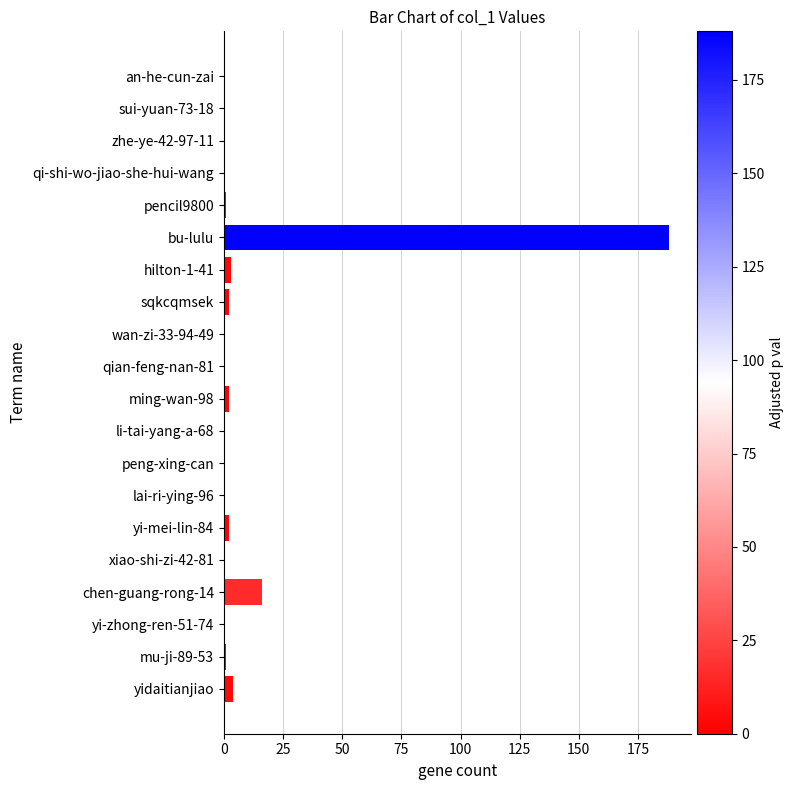

Which category has the highest value across all series?

bu-lulu